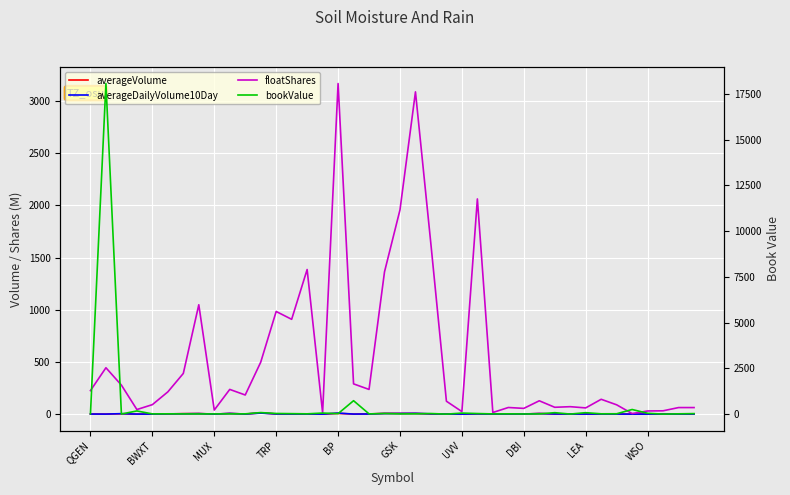

The floatShares series shows 1121.0 at GSK. True or false?

False